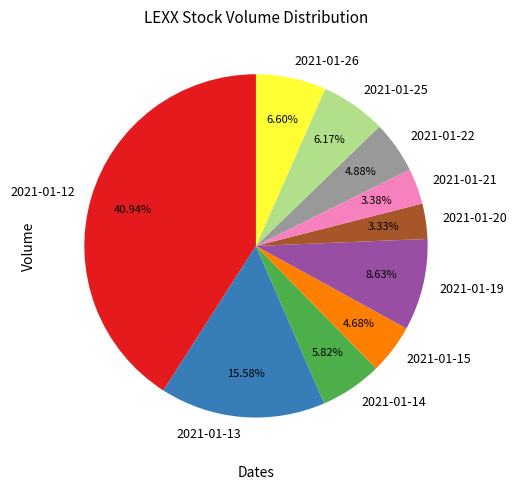

Is the sum of 2021-01-25 and 2021-01-21 greater than half?

No